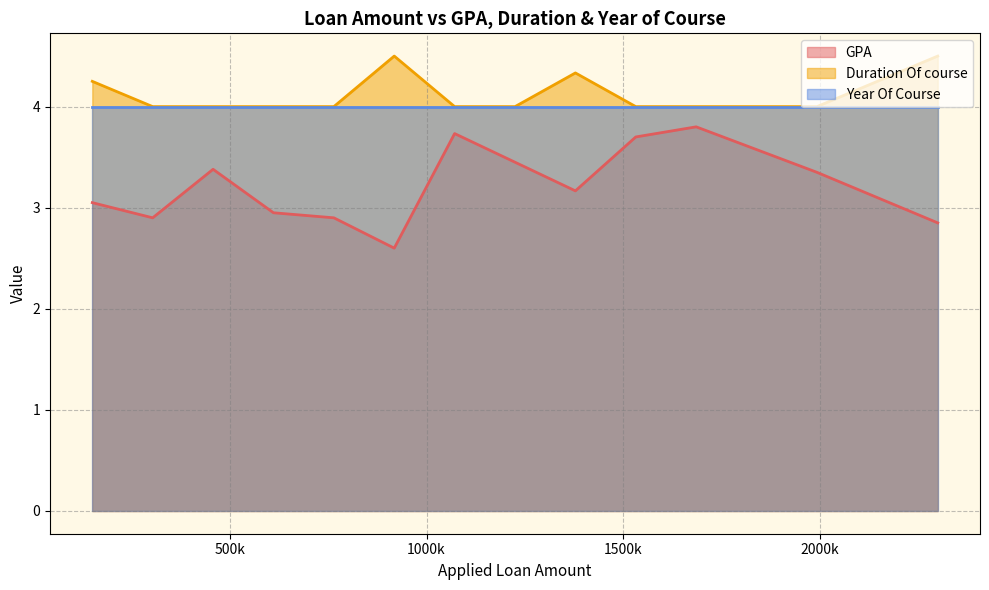

Between 29 and 35, which is larger?

35